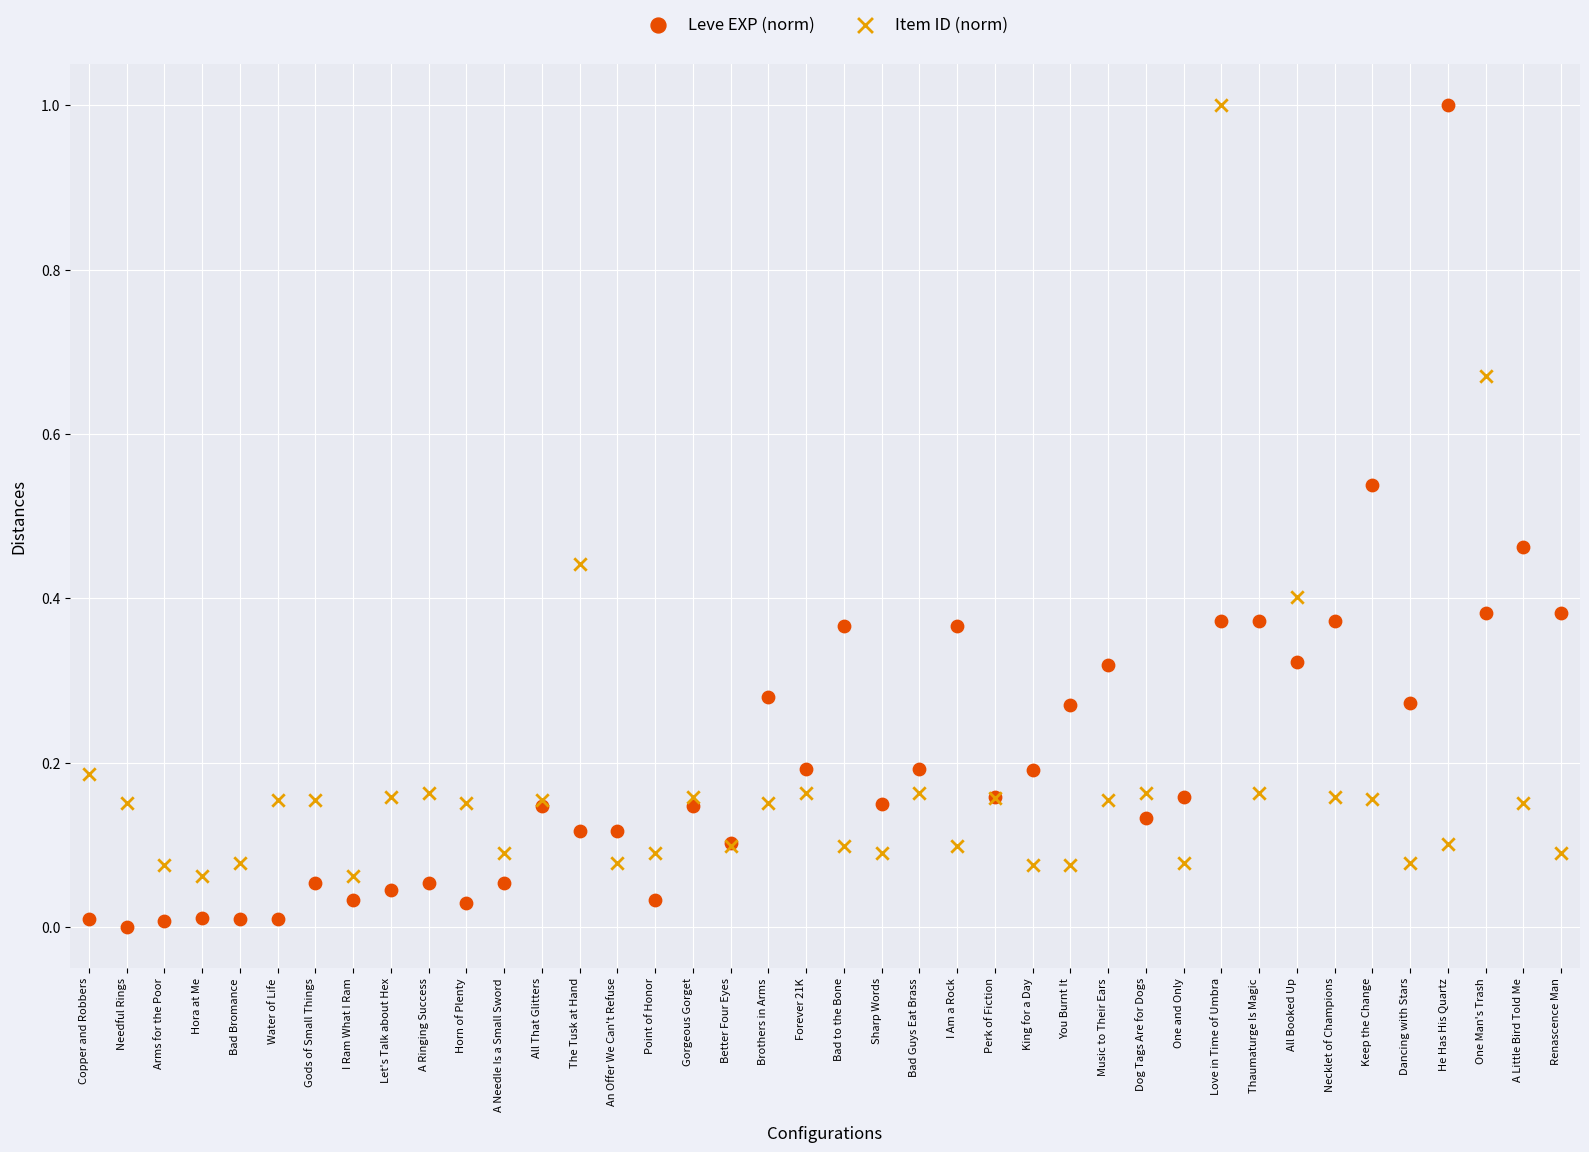

Which series reaches the minimum Y coordinate?

Leve EXP (norm)